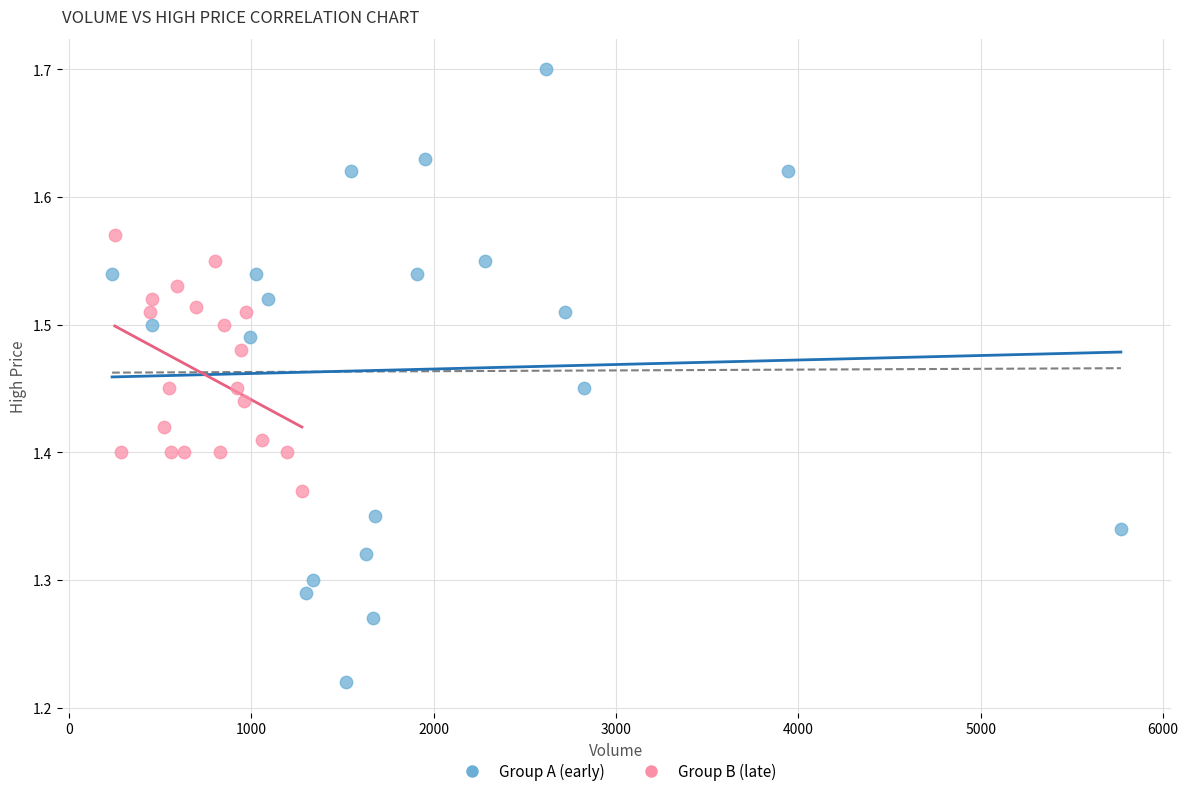

Which series contains the lowest Y value?

Group A (early)